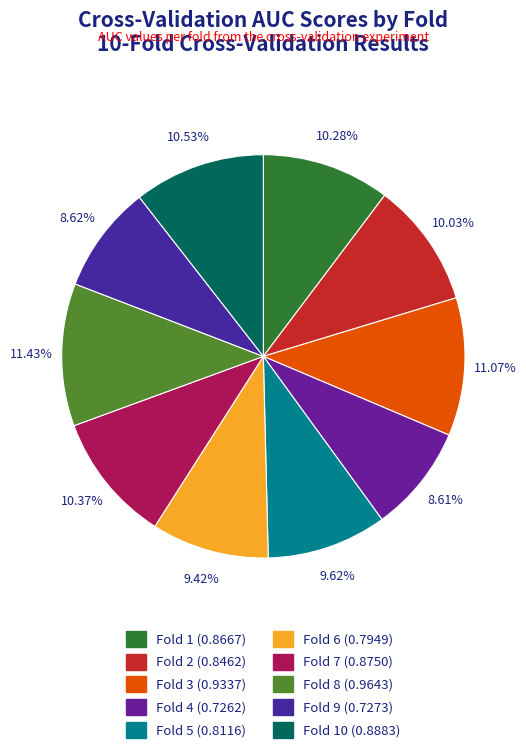

Count the number of slices in the pie.

10